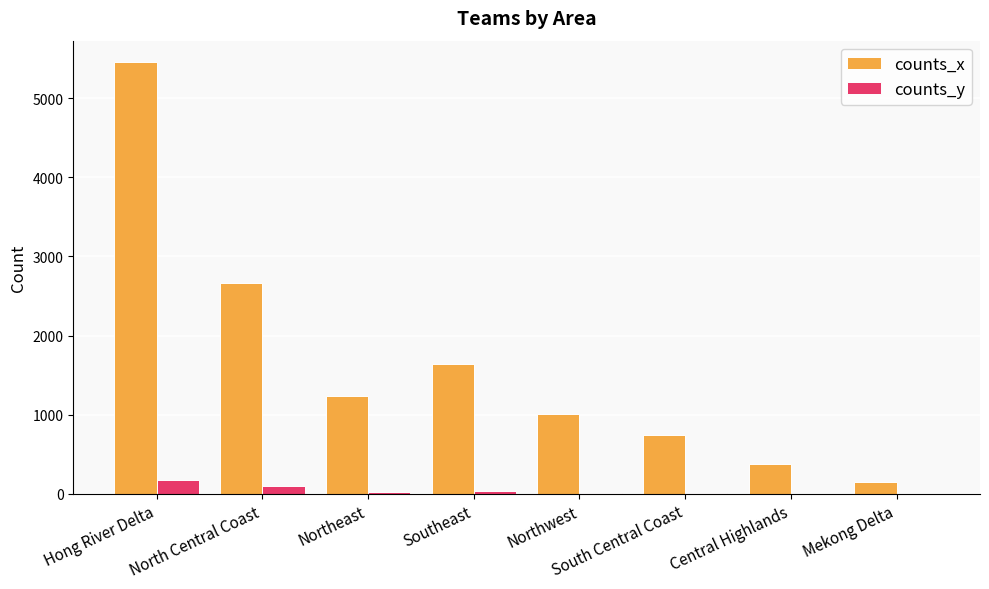

What is the sum of all counts_y values?

349